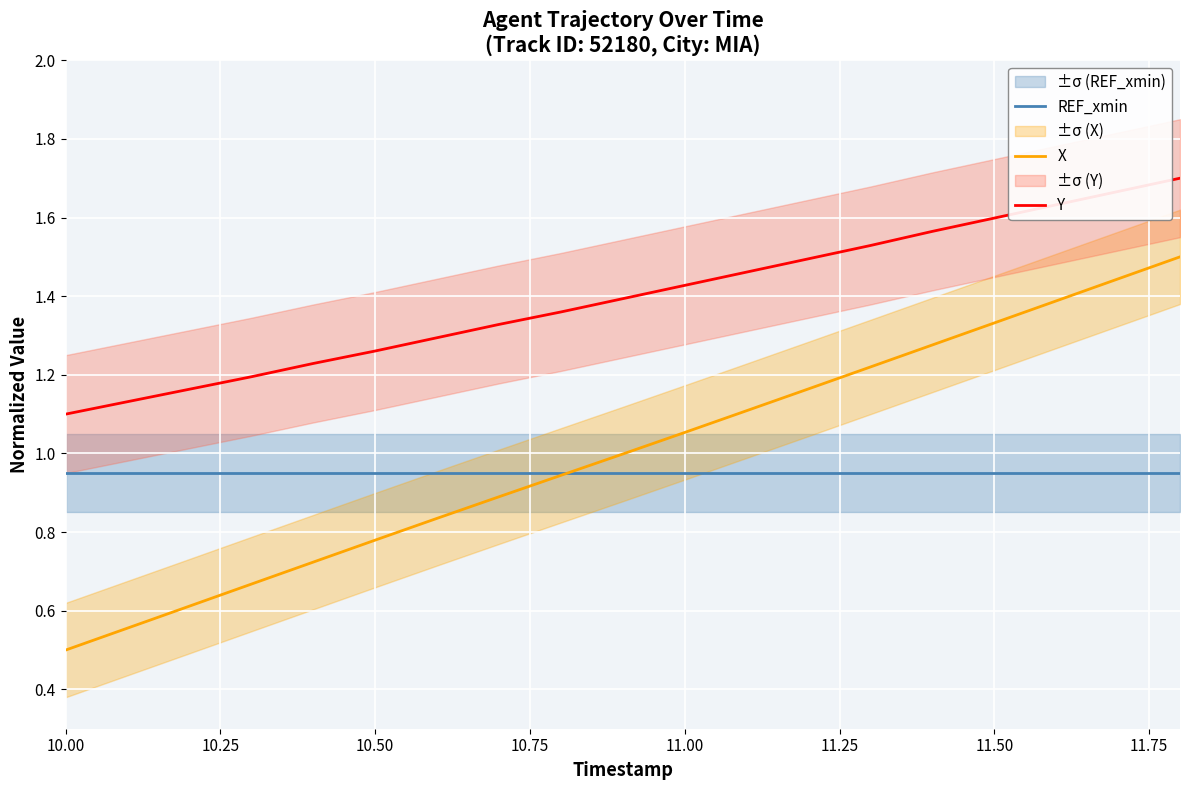

True or false: X and Y intersect in this chart.

False